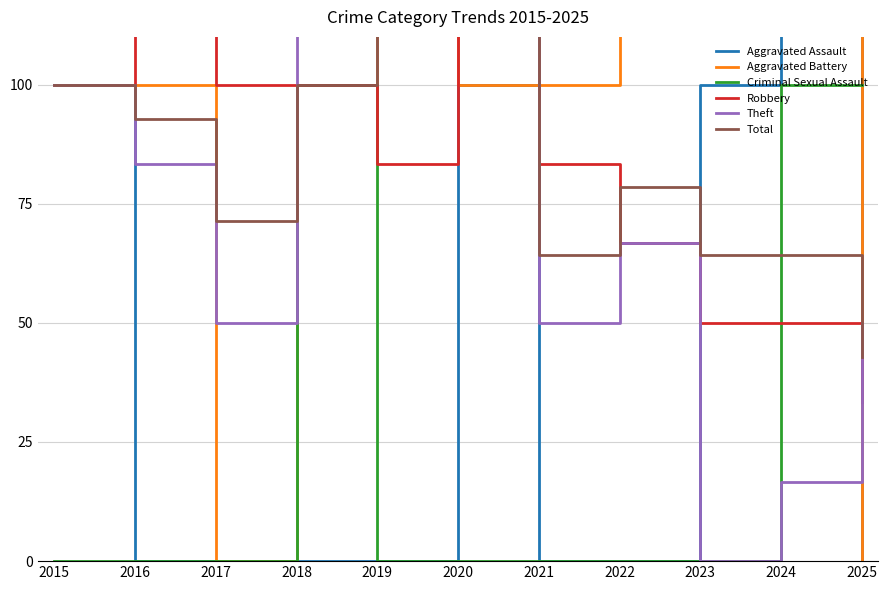

At which category does the chart reach its minimum across all series?

2016